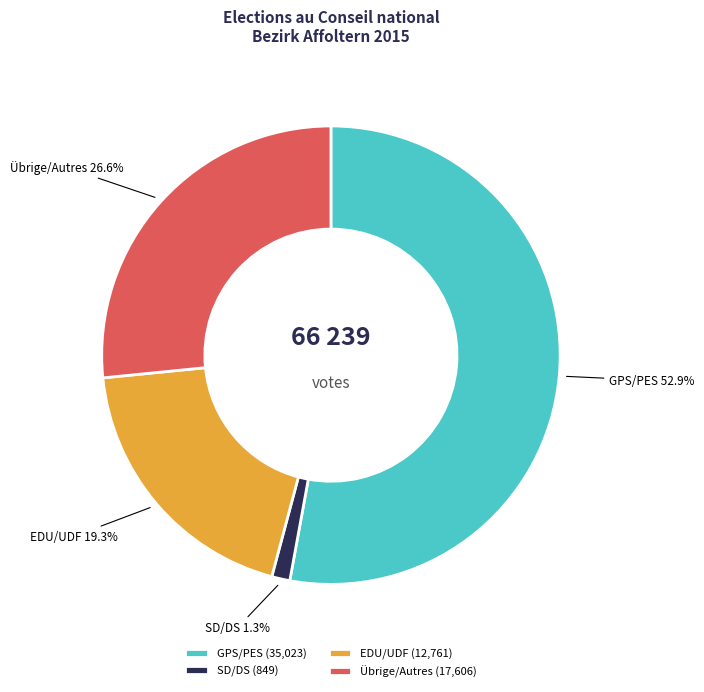

Approximately how many times larger is the value at Übrige/Autres compared to EDU/UDF?

1.4